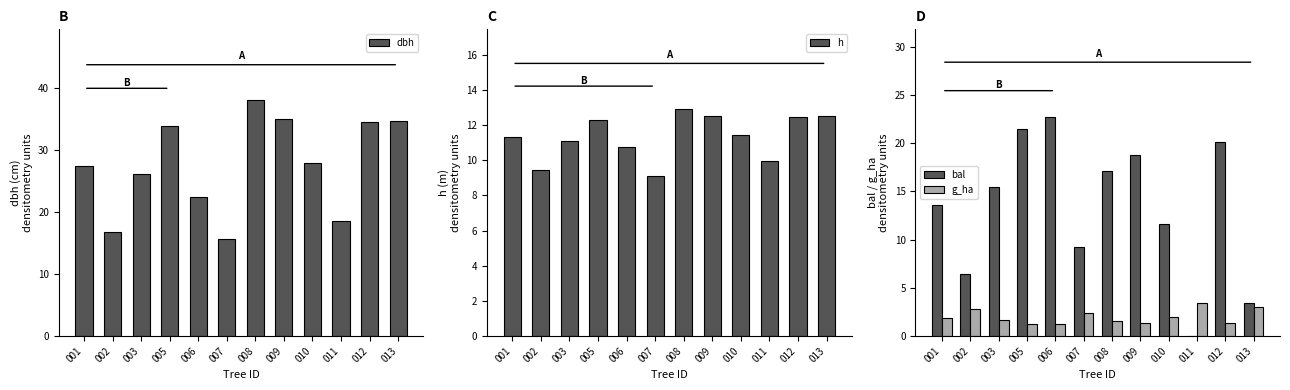

At which category does the chart reach its minimum across all series?

011